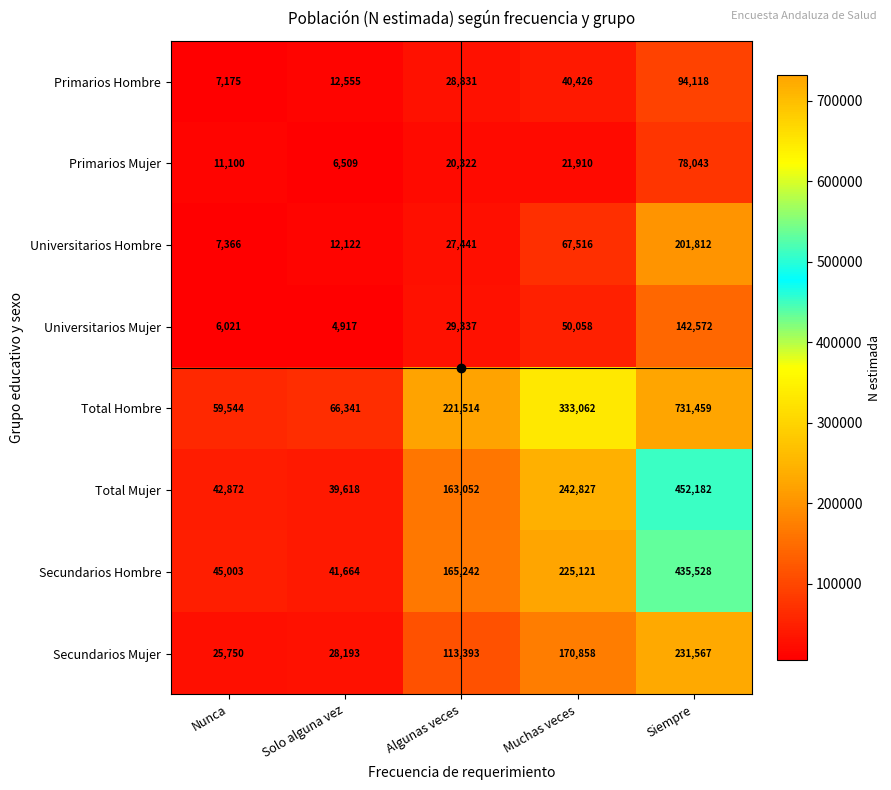

At how many categories does at least one series exceed 125636?

3